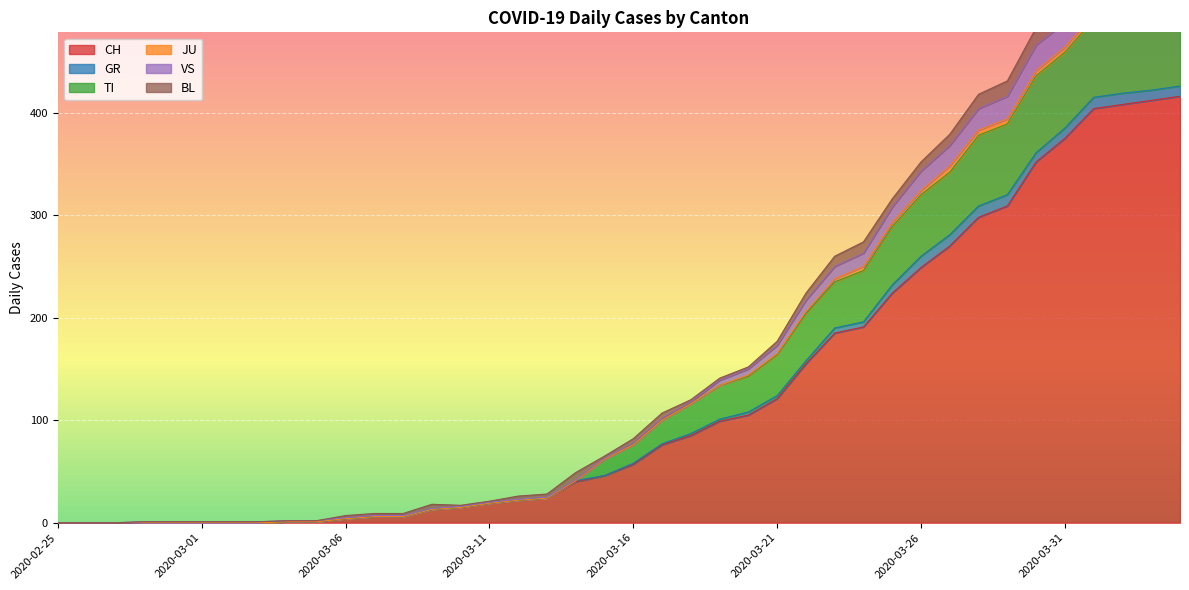

At which label is CH closest to 208?

2020-03-25